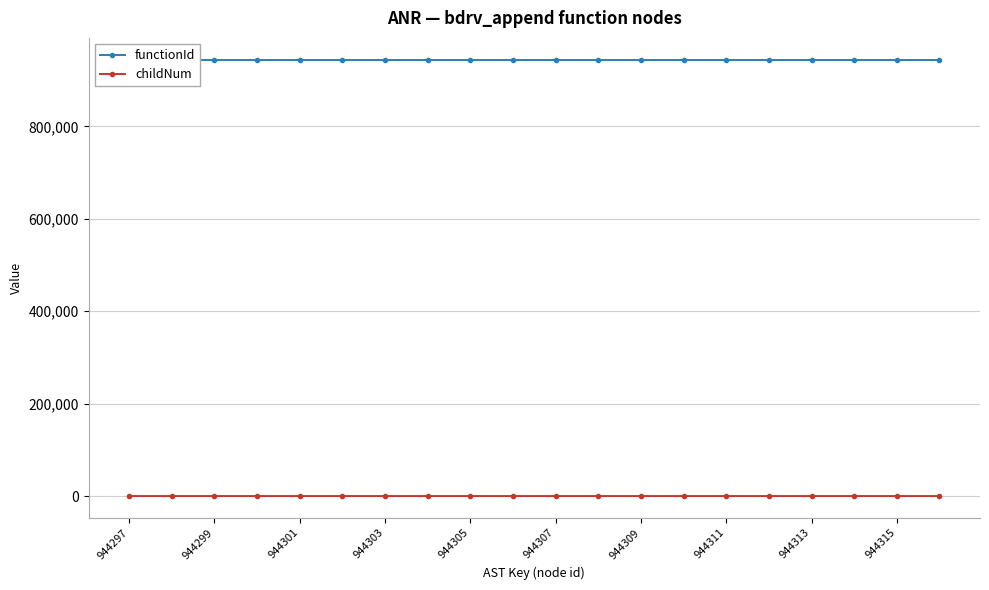

How many lines are shown in the chart?

2